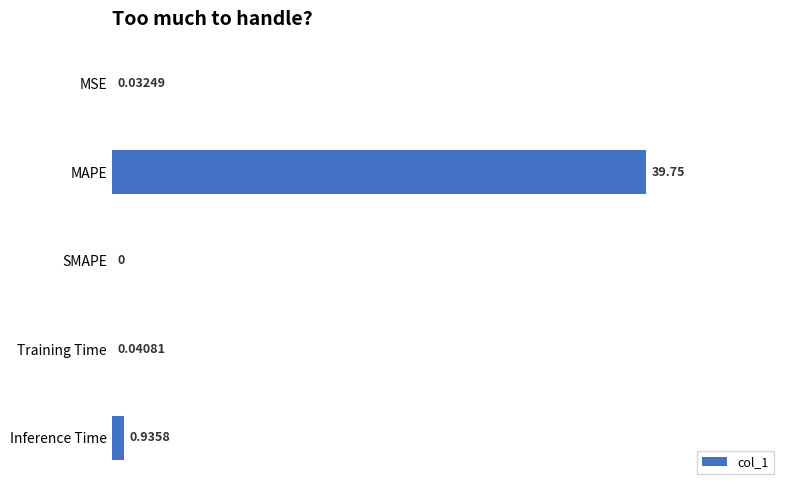

Which category has the highest value across all series?

MAPE